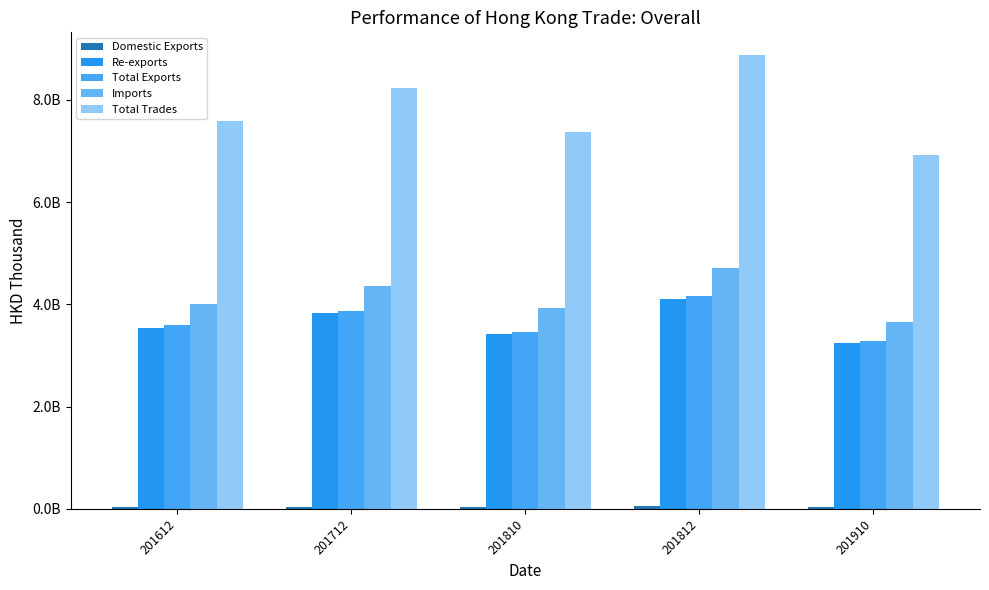

At which label does Re-exports reach its peak?

201812